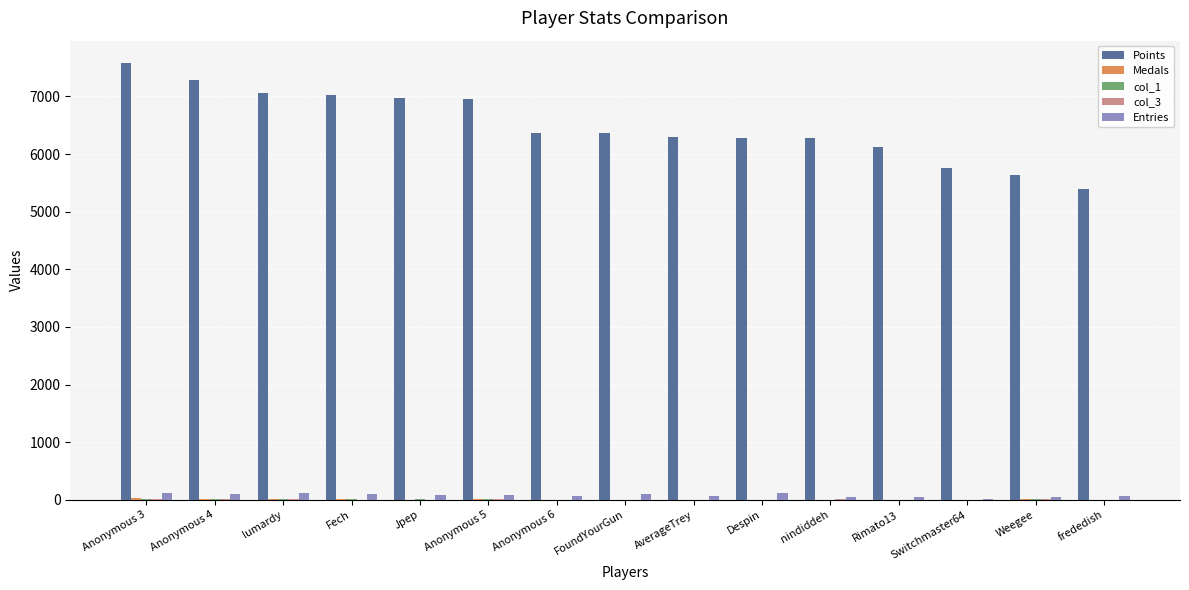

What is the total value across all series at Weegee?

5708